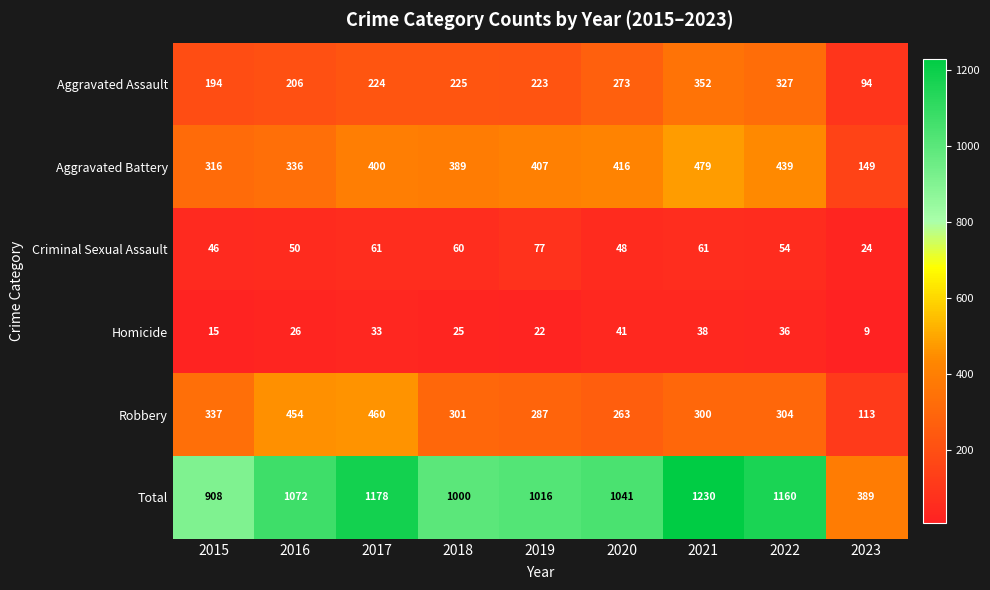

What is the total value across all series at 2015?

1816